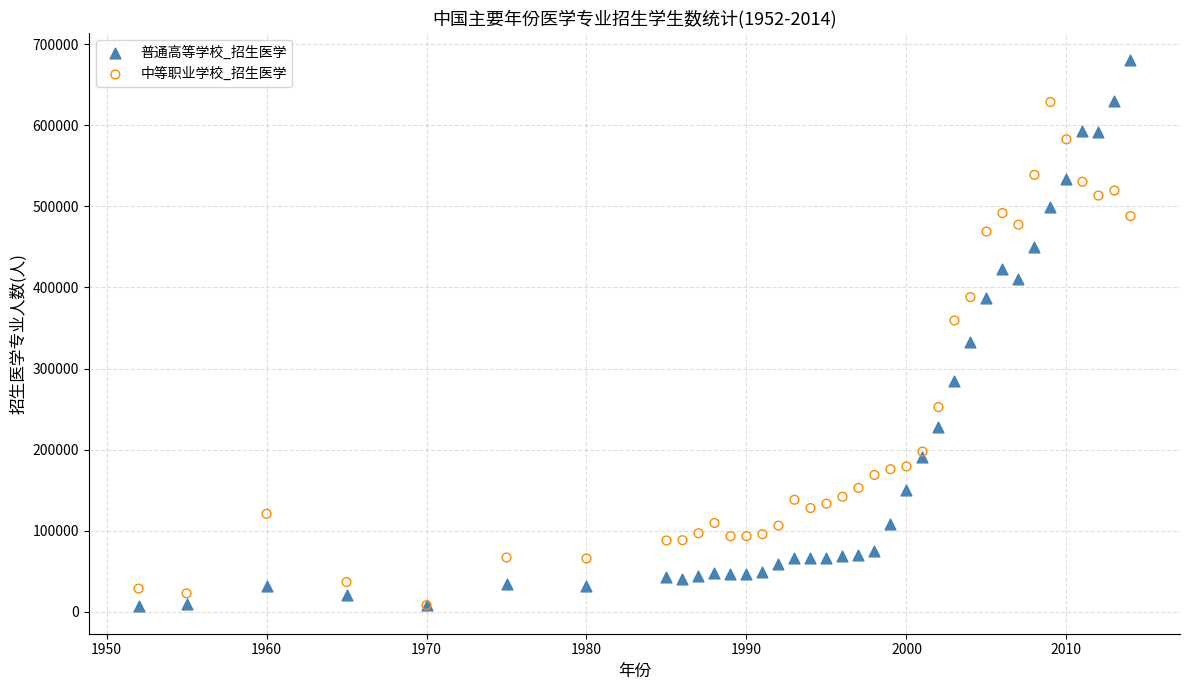

In the 中等职业学校_招生医学 series, what Y value is closest to 318428?

359361